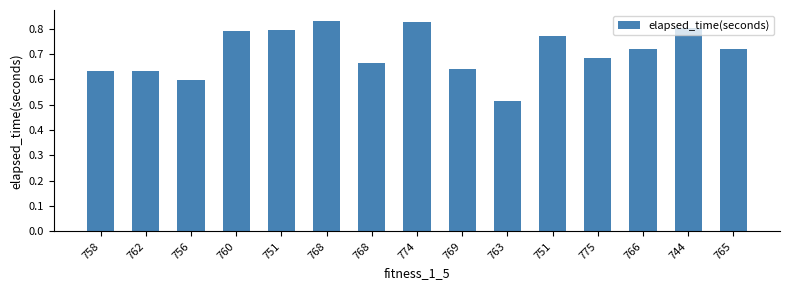

Rank the categories by value from lowest to highest.

763, 756, 762, 758, 769, 768, 775, 765, 766, 751, 760, 751, 744, 774, 768